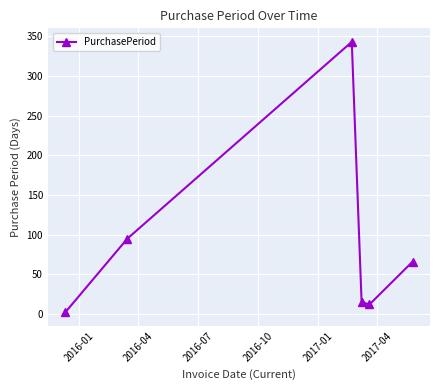

What is the value of the 6th point from the left?

66